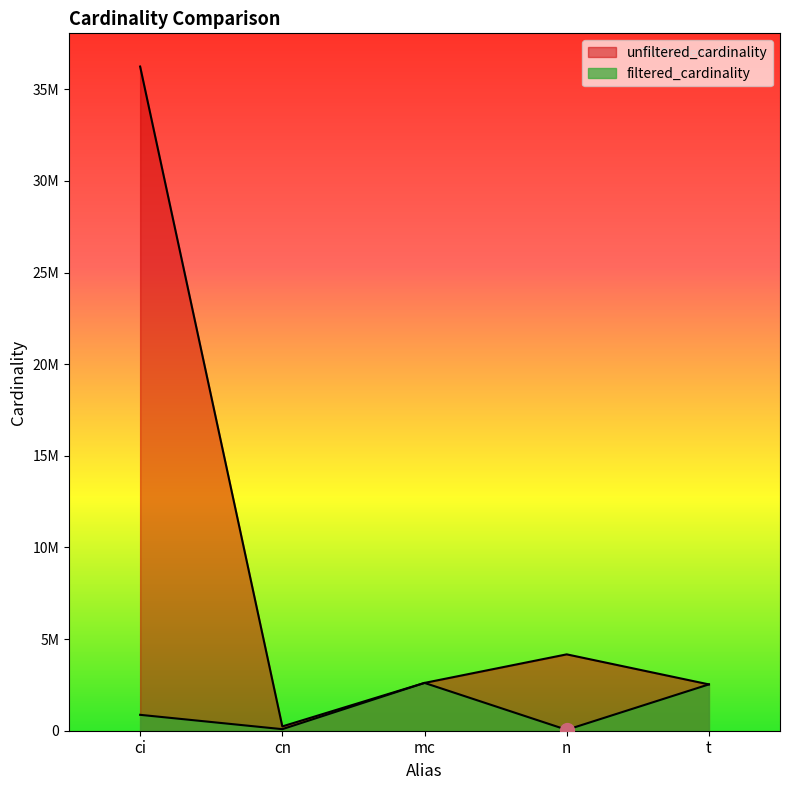

At which category does the chart reach its minimum across all series?

n